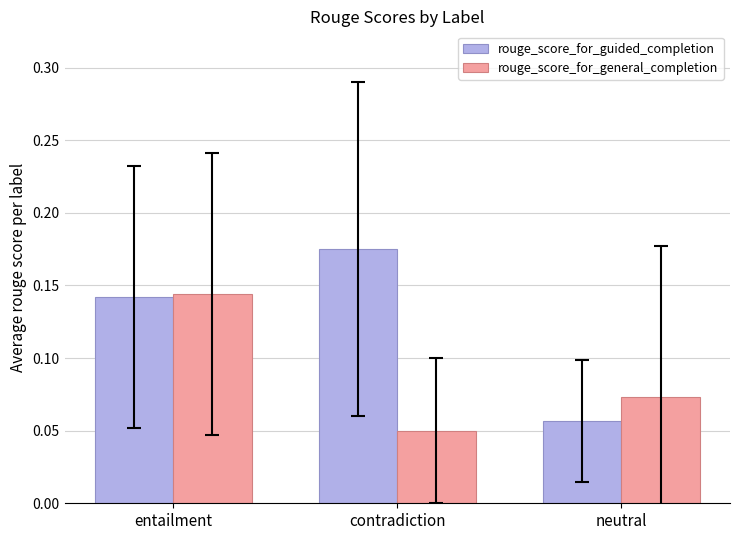

What is the sum of all rouge_score_for_guided_completion values?

0.4